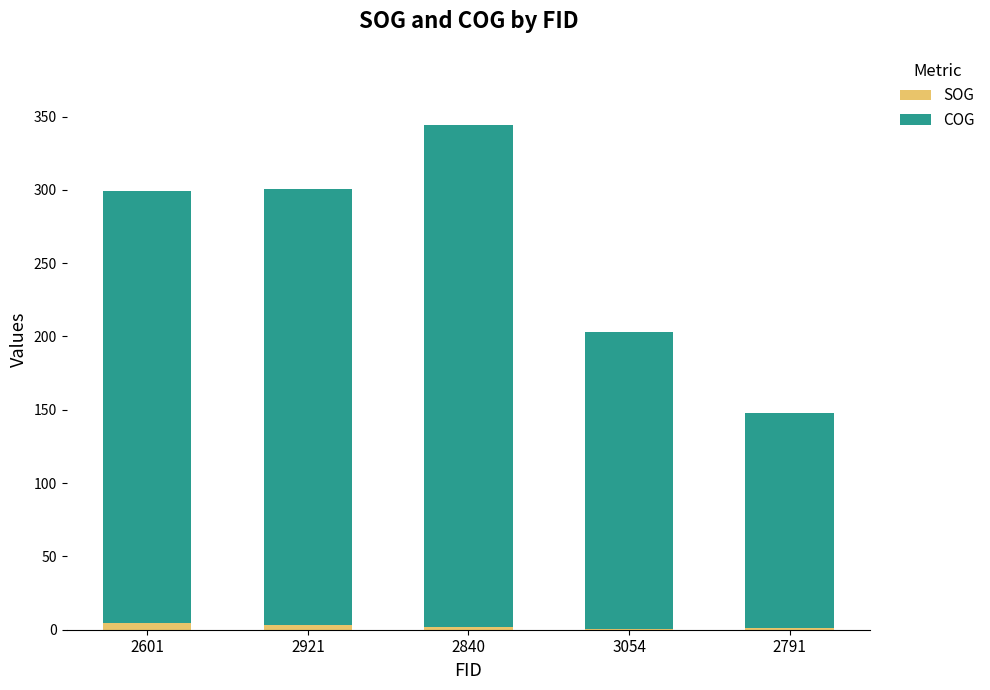

At which category is the sum across all series the highest?

2840